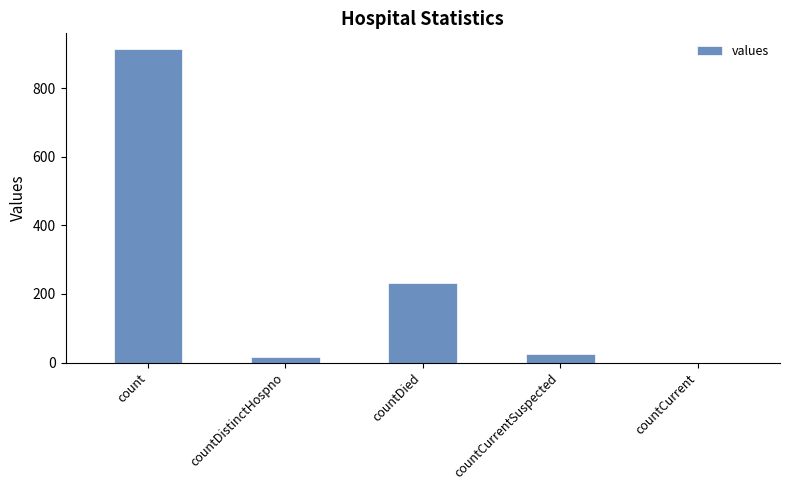

Is it true that the value at countCurrent is -480?

False